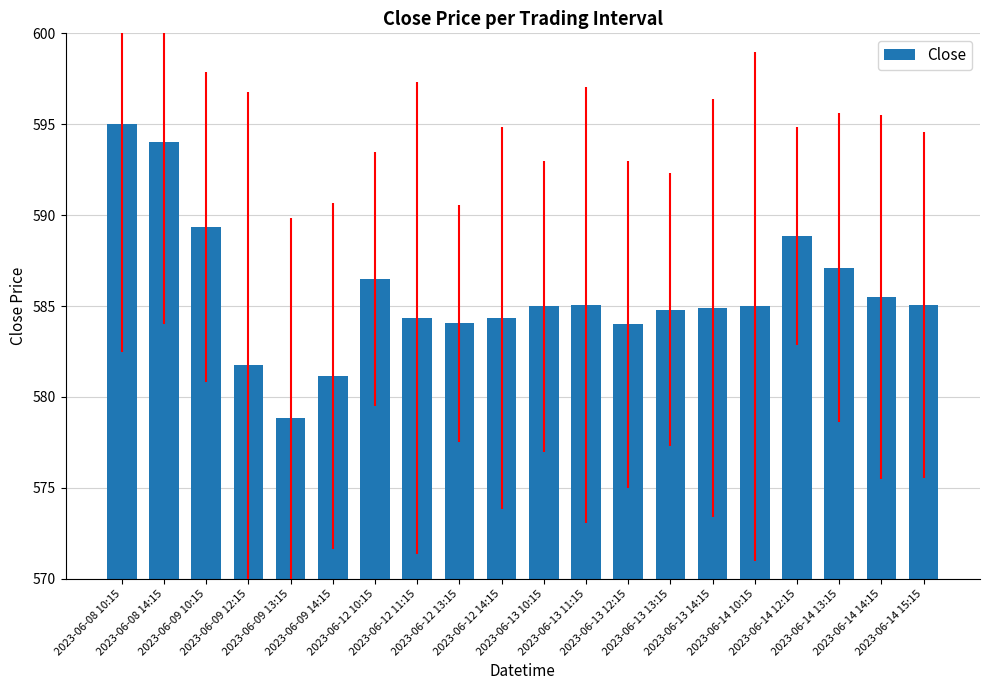

What is the smallest value displayed?

578.9